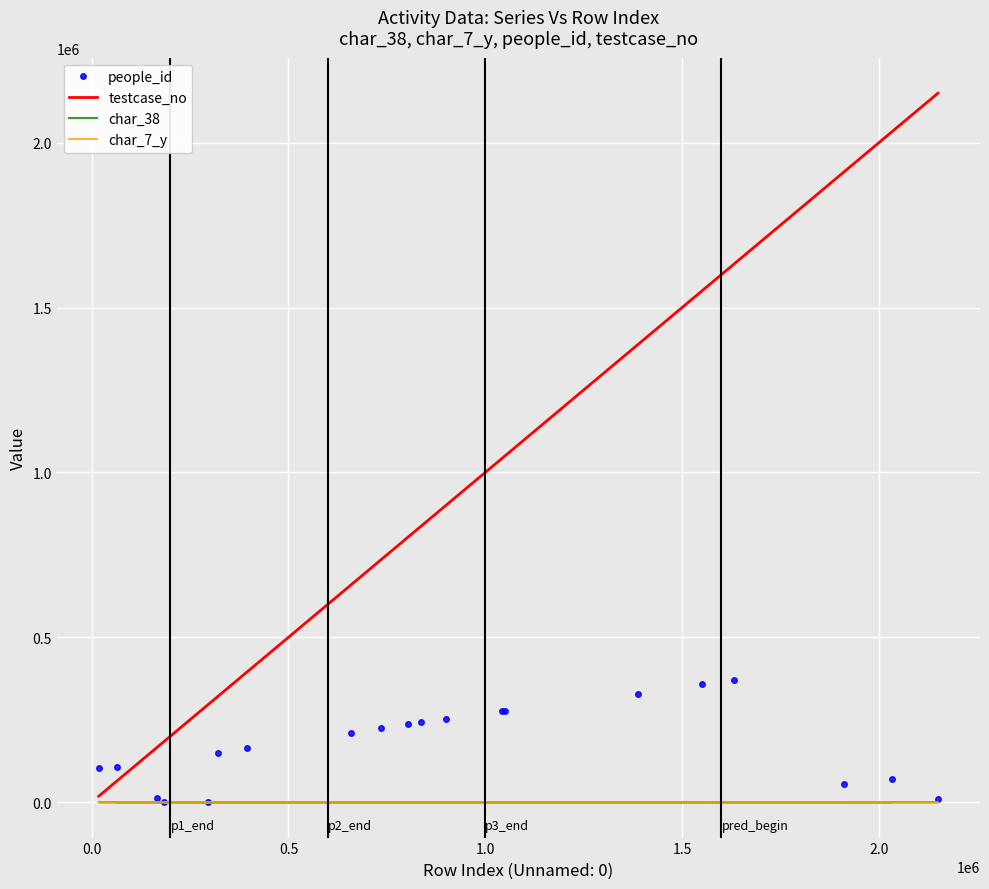

At which category does char_7_y reach its first local peak?

1.0